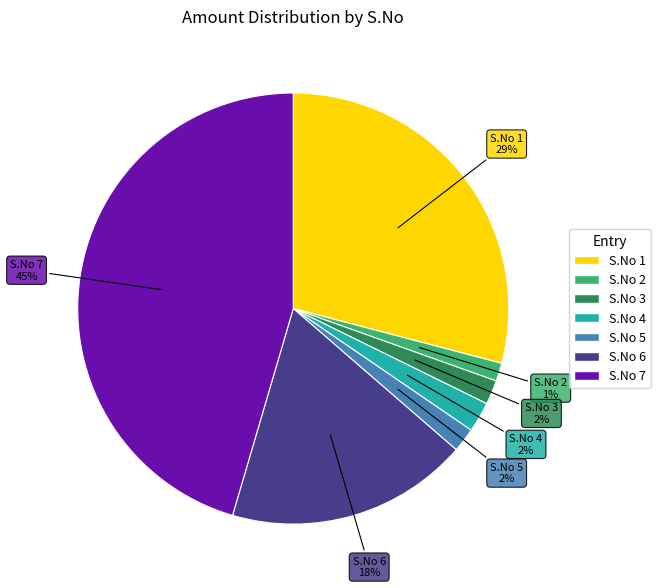

Does any single category account for the majority?

No